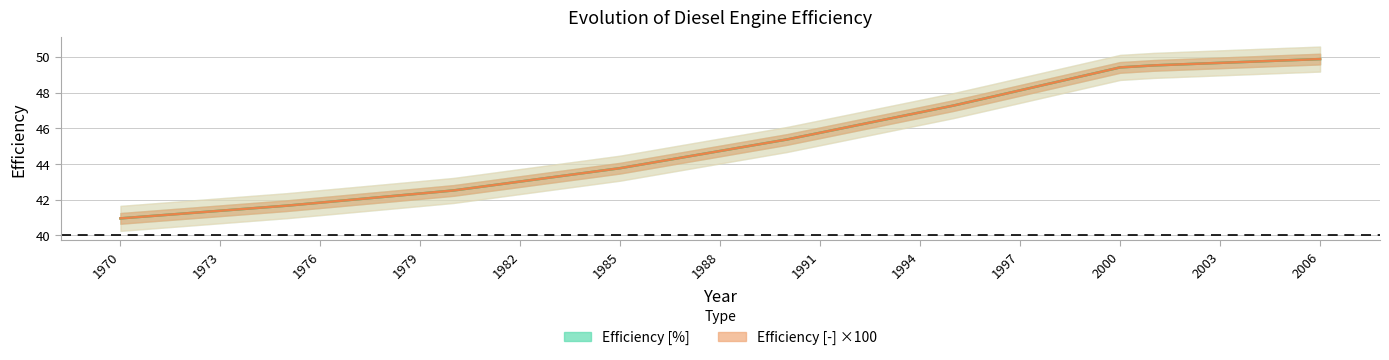

What is the average value of the Efficiency [%] series?

45.2